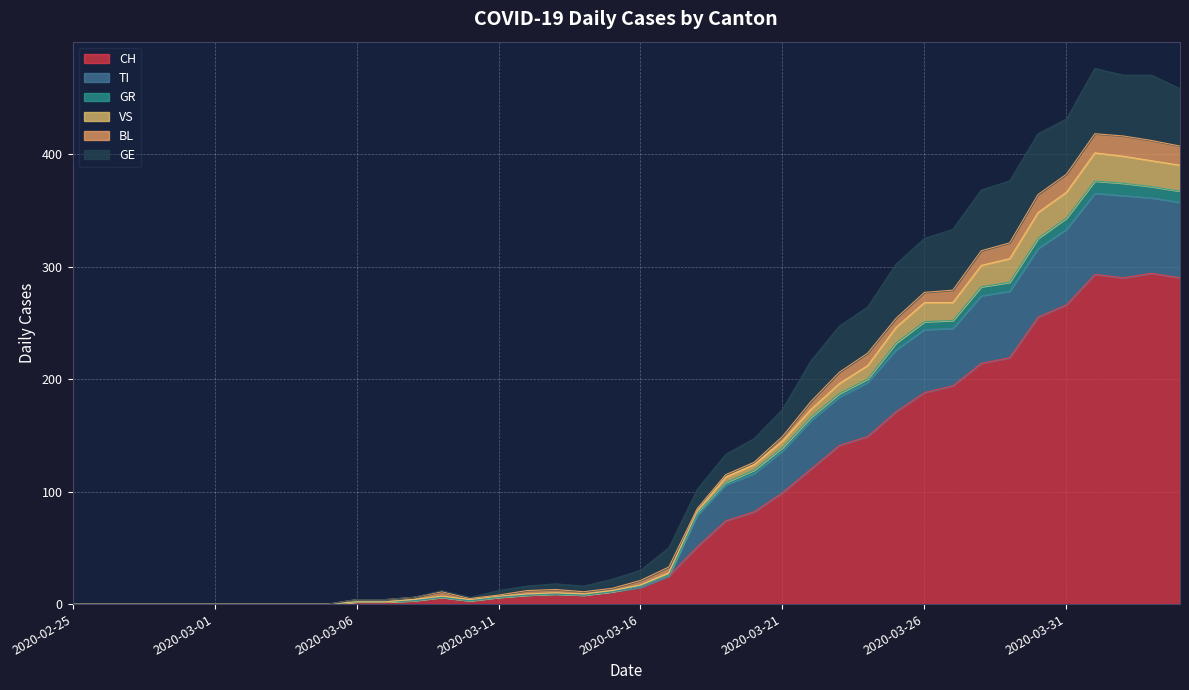

Which has a higher value, 2020-03-10 or 2020-03-25?

2020-03-25